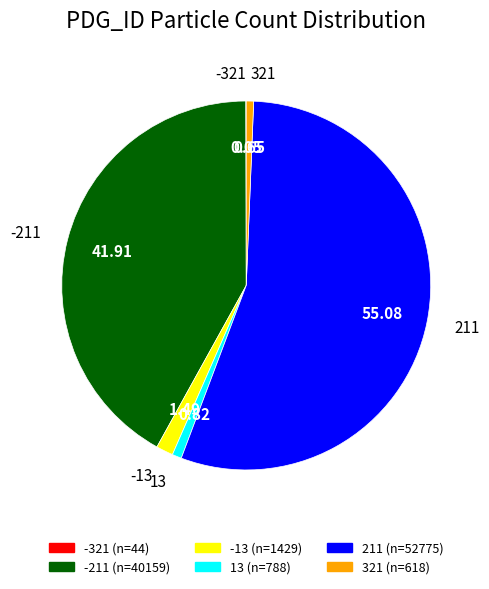

Approximately how many times larger is the value at 321 compared to -13?

0.4